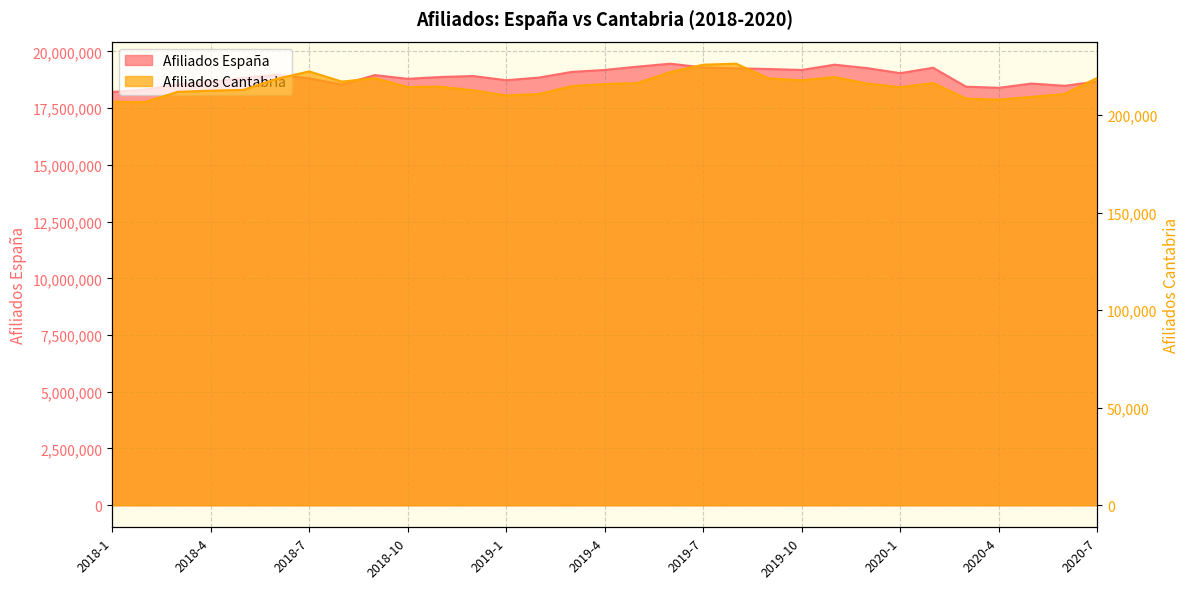

How many distinct data groups are displayed?

2